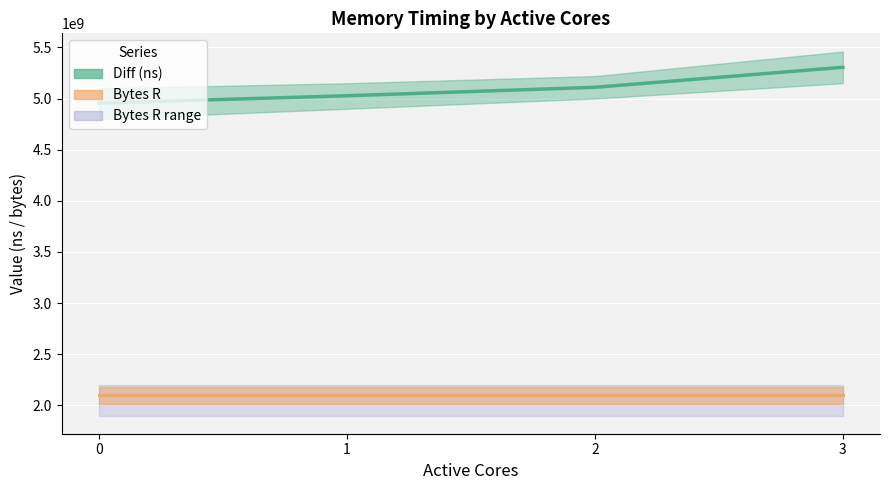

Which series has the largest total across all categories?

Diff (ns) (line)